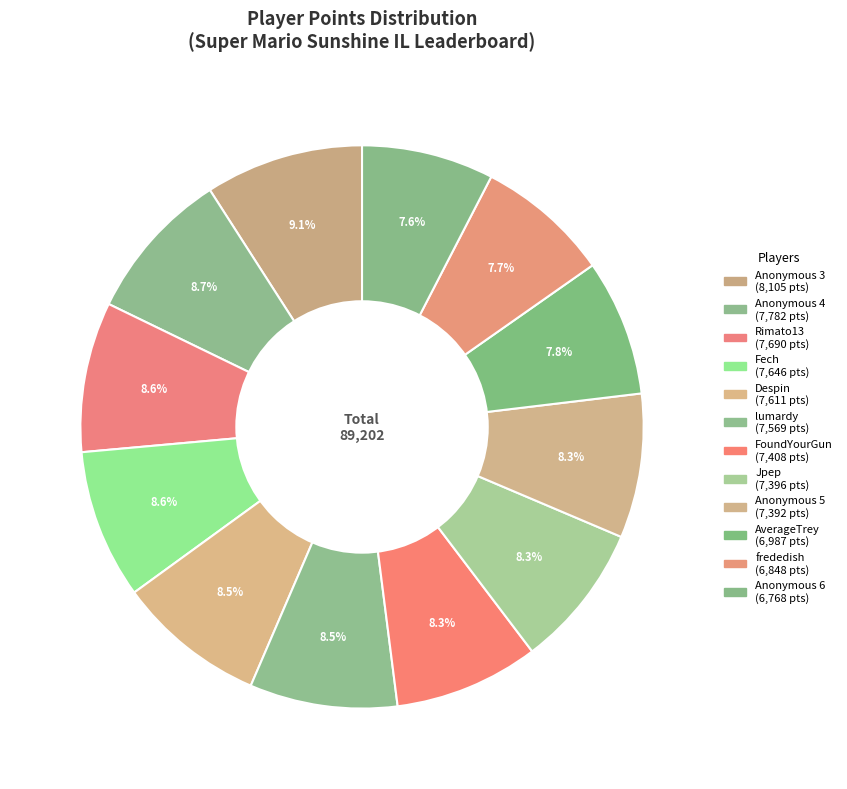

How many segments does this pie chart have?

12